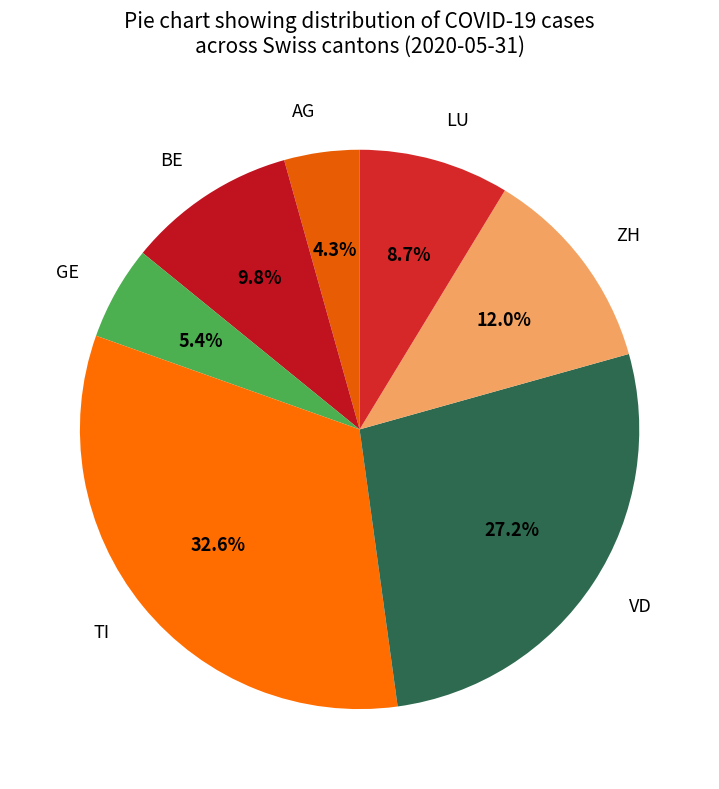

Does any single category account for the majority?

No